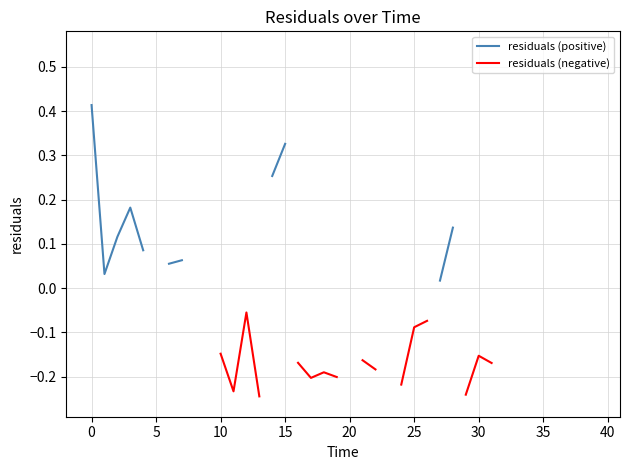

Is this an area chart (filled region under the line)?

No